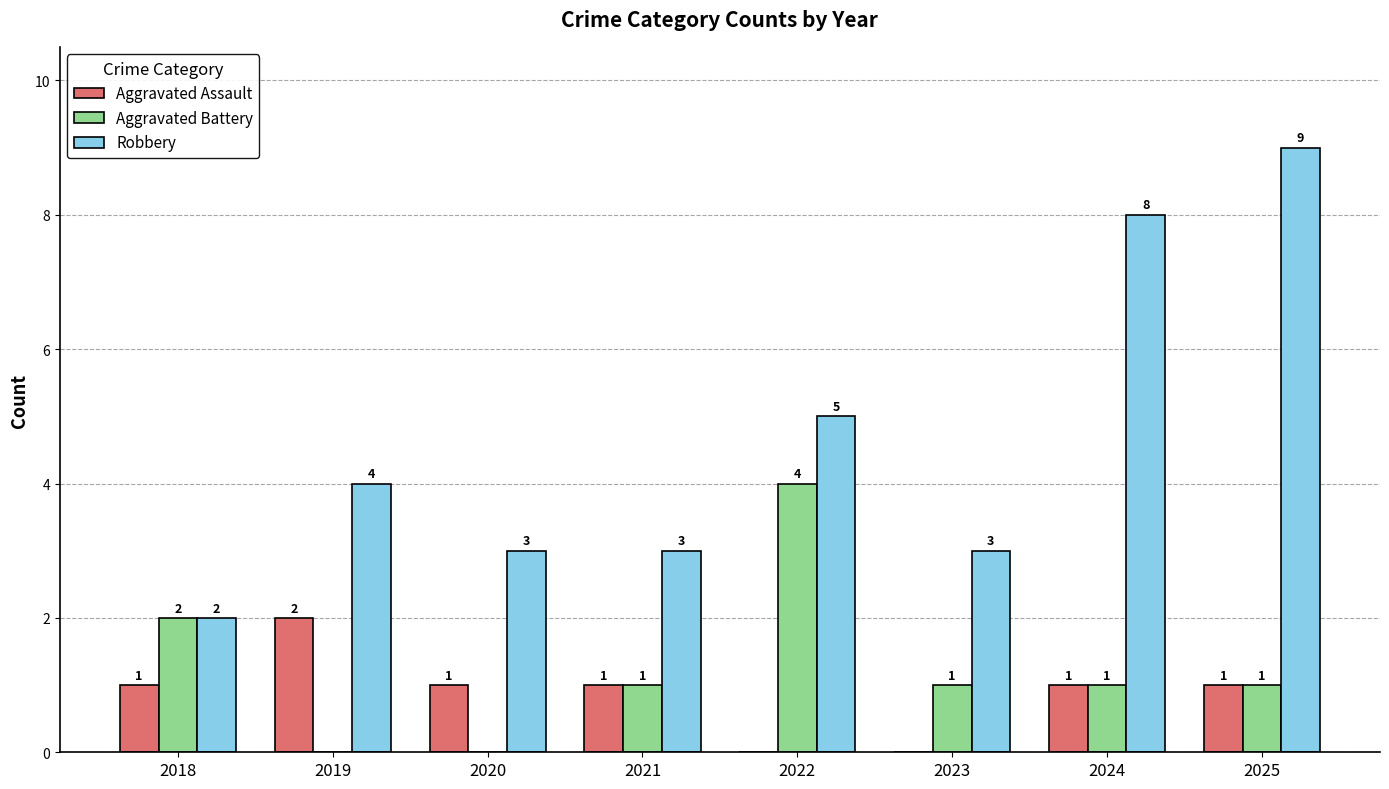

Which category has the highest value in the Robbery series?

2025